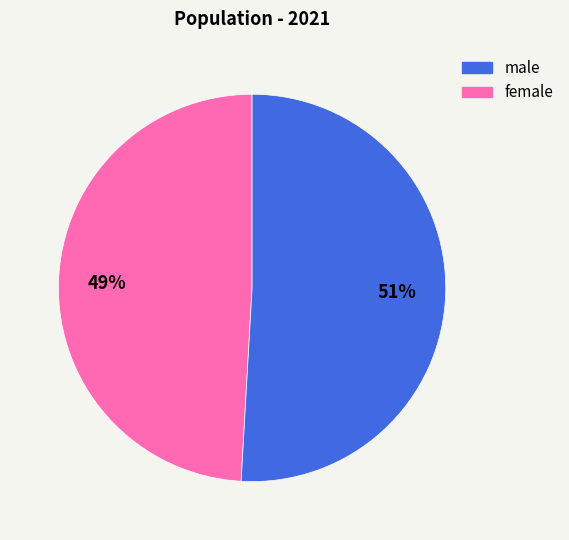

To the nearest percent, what is the average slice percentage?

50%